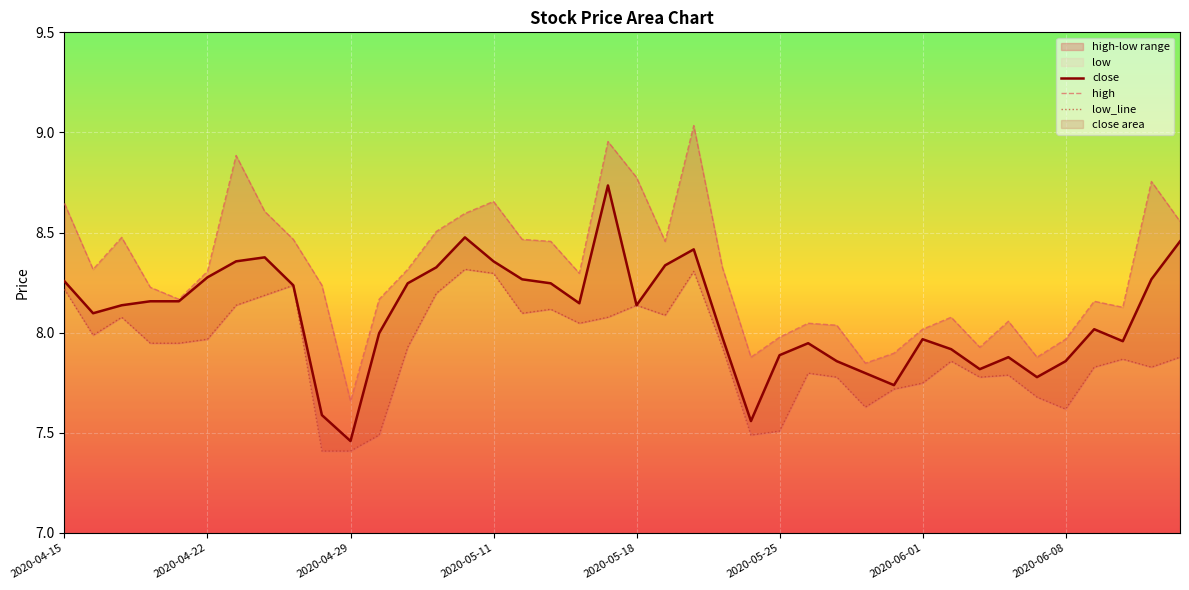

True or false: close has a value of 14.2 at 2020-05-11.

False